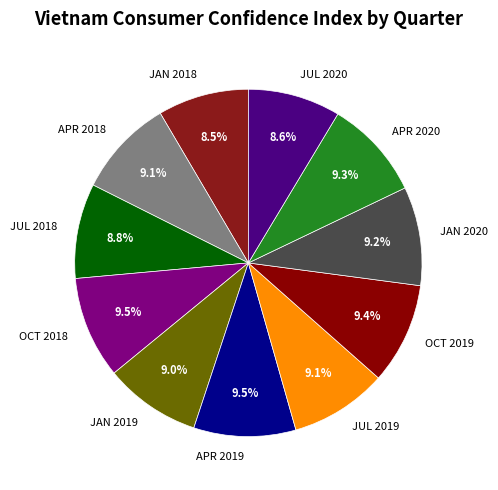

To the nearest percent, what percentage of the pie is JAN 2019?

9%